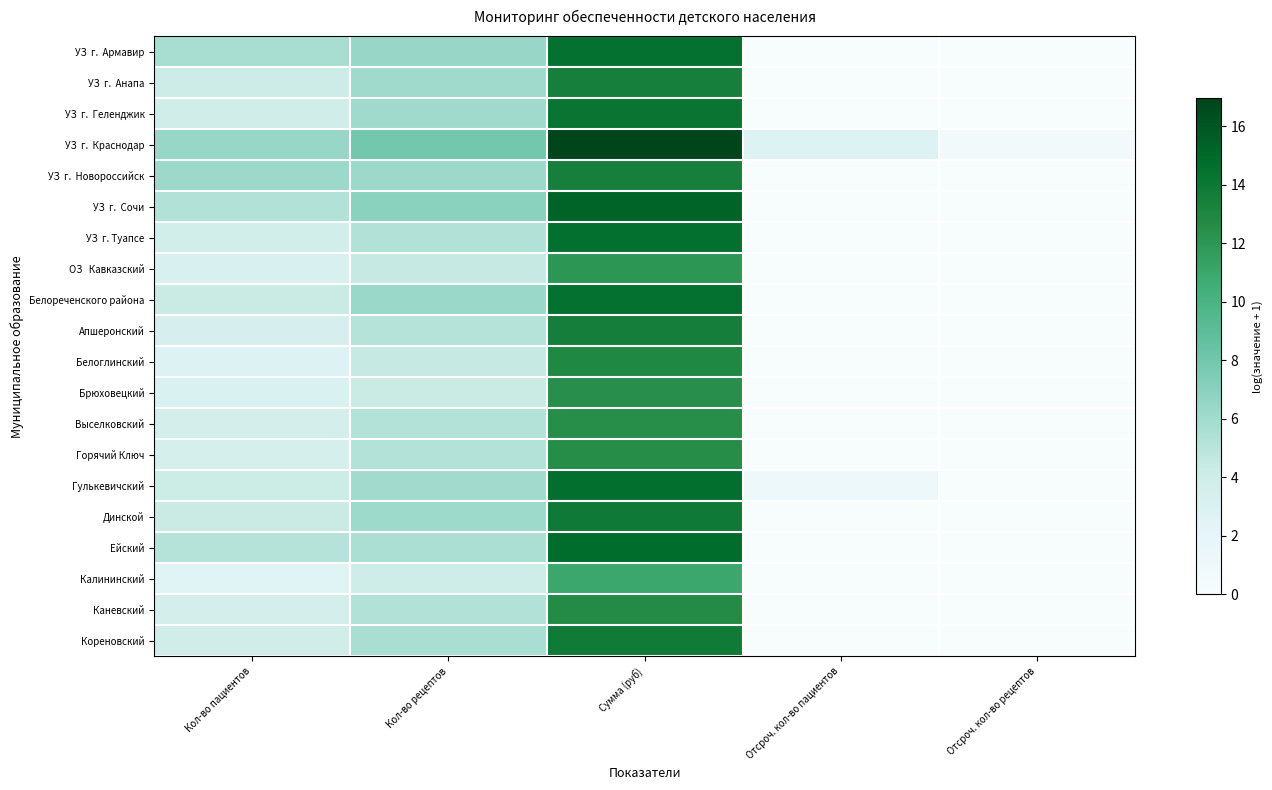

Rank the series by their maximum value, from lowest to highest.

Калининский, ОЗ Кавказский, Брюховецкий, Выселковский, Горячий Ключ, Каневский, Белоглинский, УЗ г. Новороссийск, УЗ г. Анапа, Апшеронский, Кореновский, Динской, УЗ г. Геленджик, УЗ г. Армавир, Белореченского района, УЗ г. Туапсе, Гулькевичский, Ейский, УЗ г. Сочи, УЗ г. Краснодар